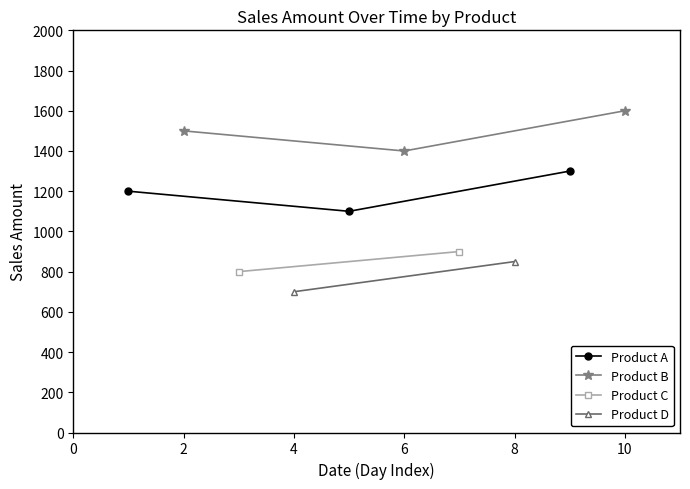

What is the maximum value for Product A?

1300